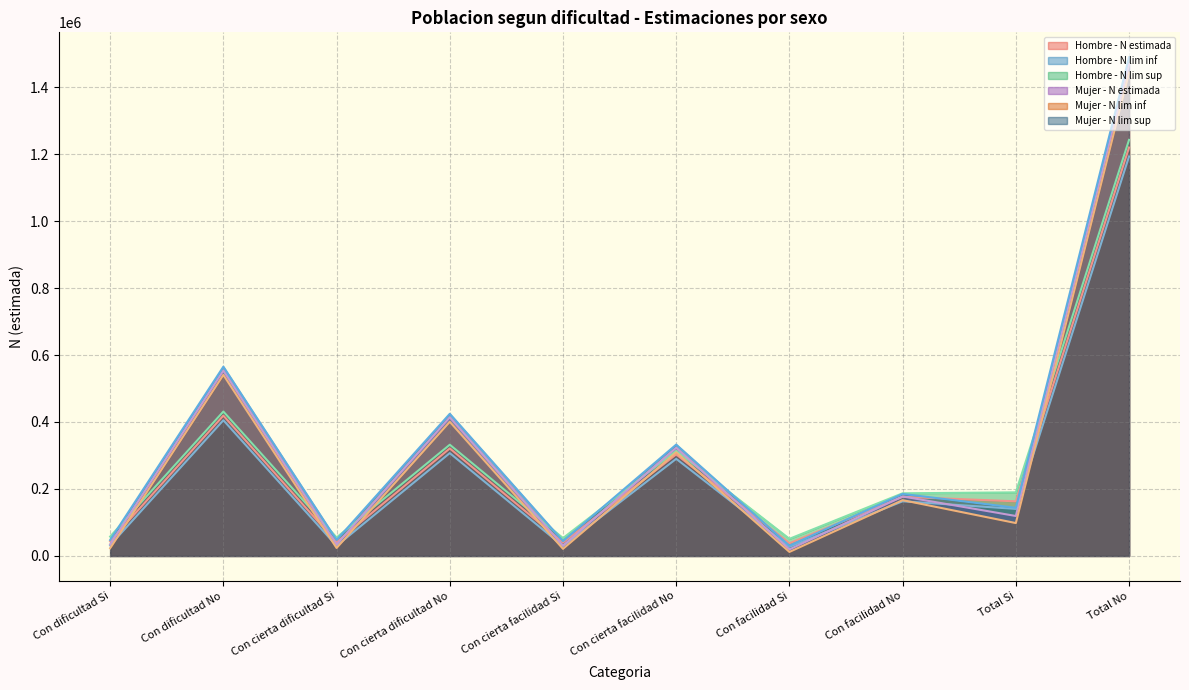

List the labels in order of Hombre - N lim sup (line) value, largest first.

Total No, Con dificultad No, Con cierta dificultad No, Con cierta facilidad No, Total Si, Con facilidad No, Con dificultad Si, Con cierta dificultad Si, Con cierta facilidad Si, Con facilidad Si